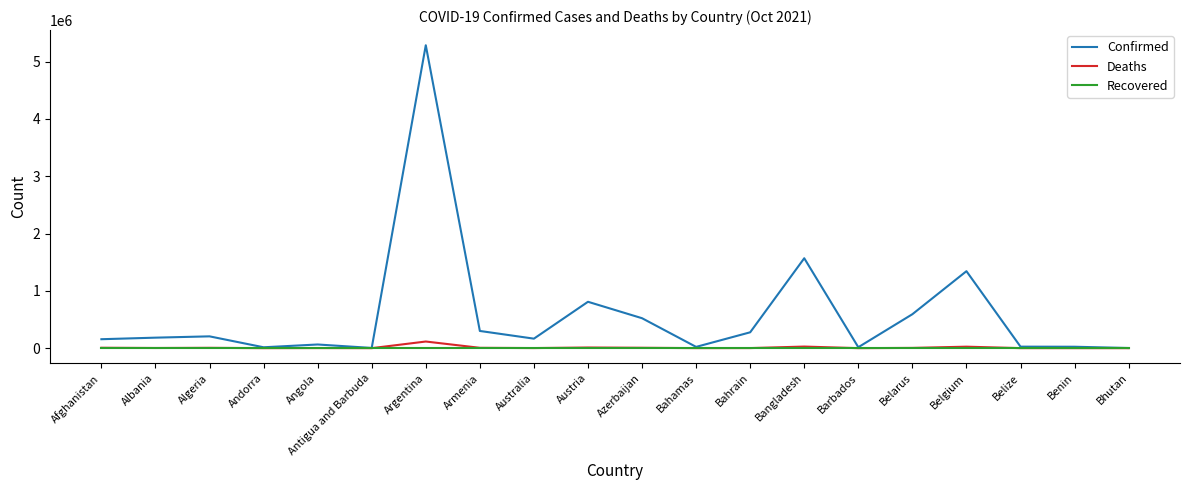

Is this an area chart (filled region under the line)?

No